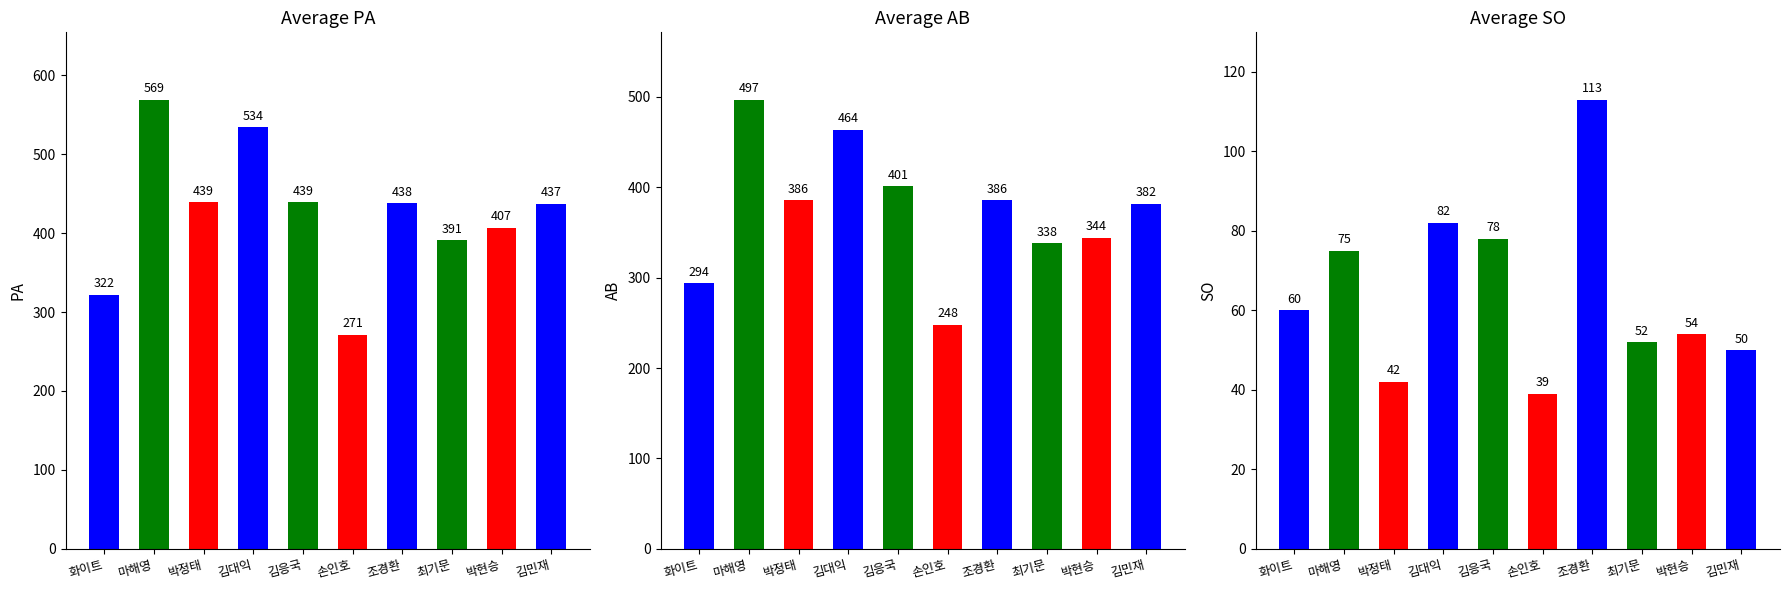

What is the sum of all AB values?

3740